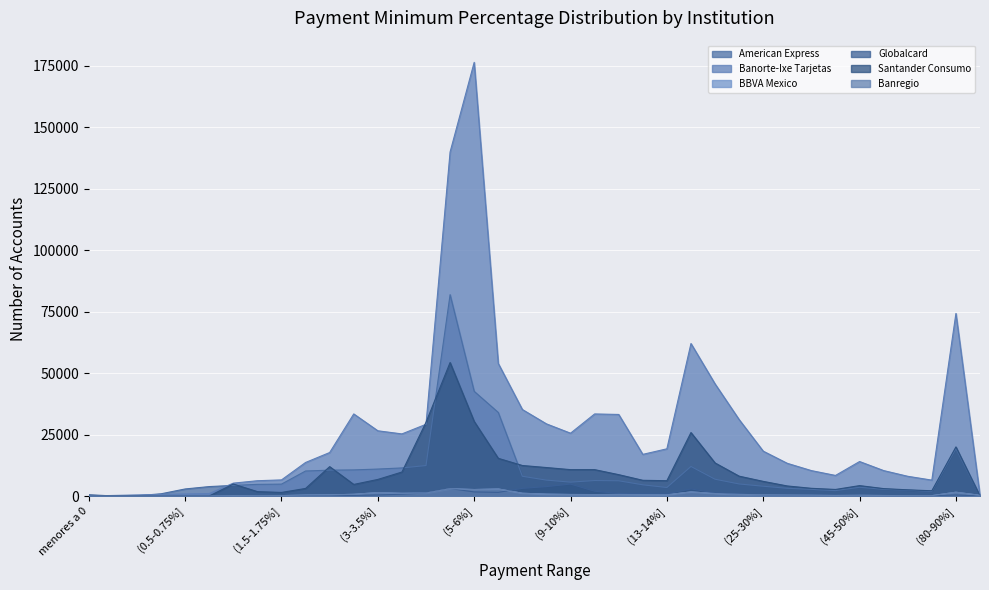

Where is American Express nearest to the value 40968?

(5-6%]